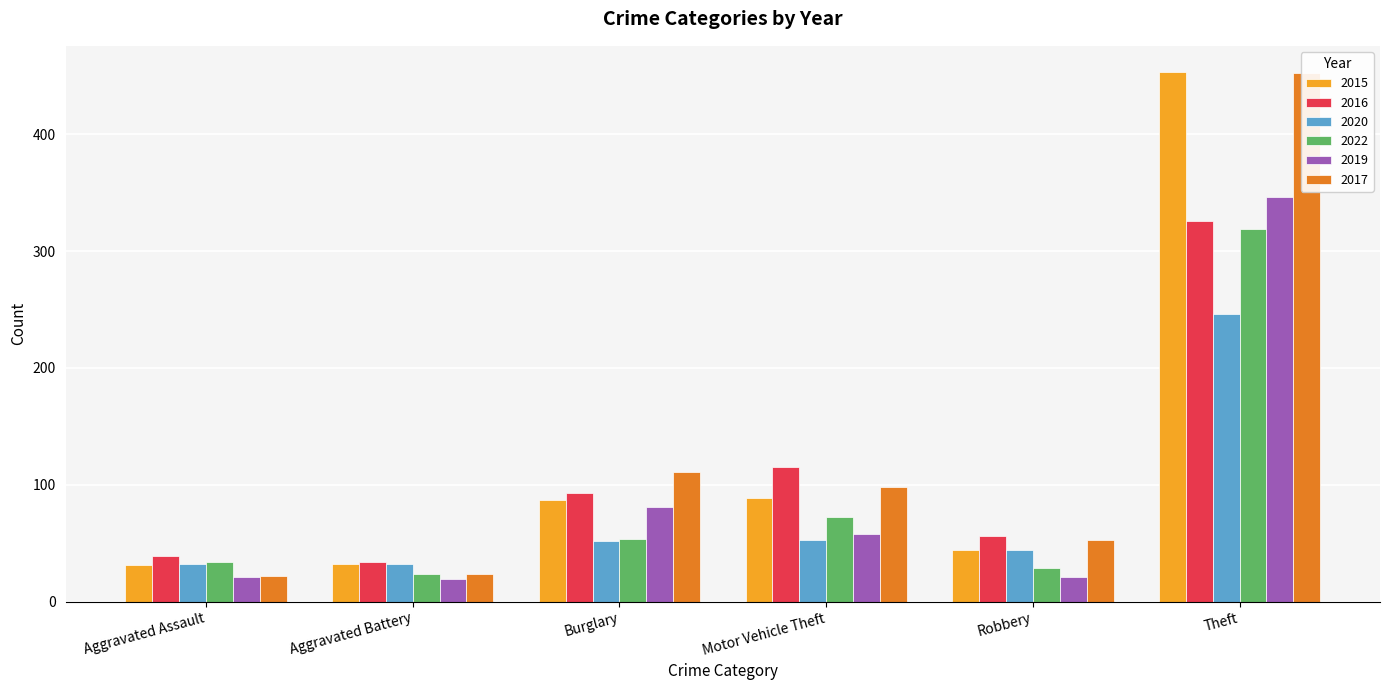

True or false: 2020 has a value of 9 at Aggravated Assault.

False